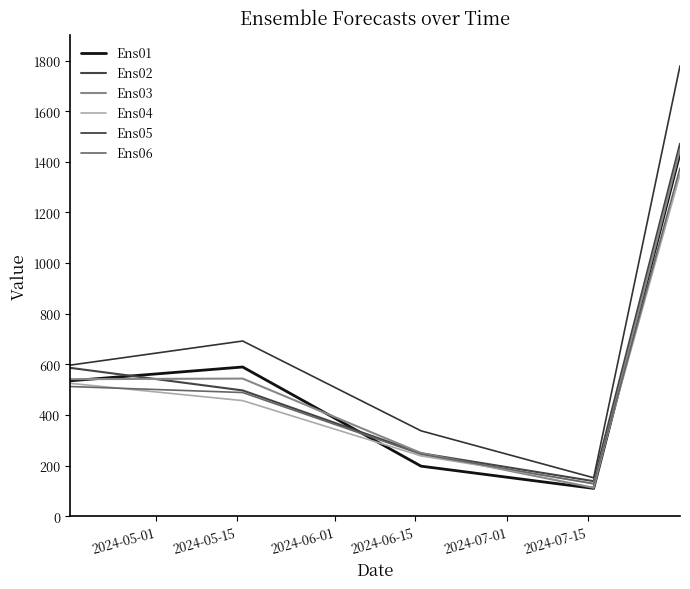

How many lines are shown in the chart?

6